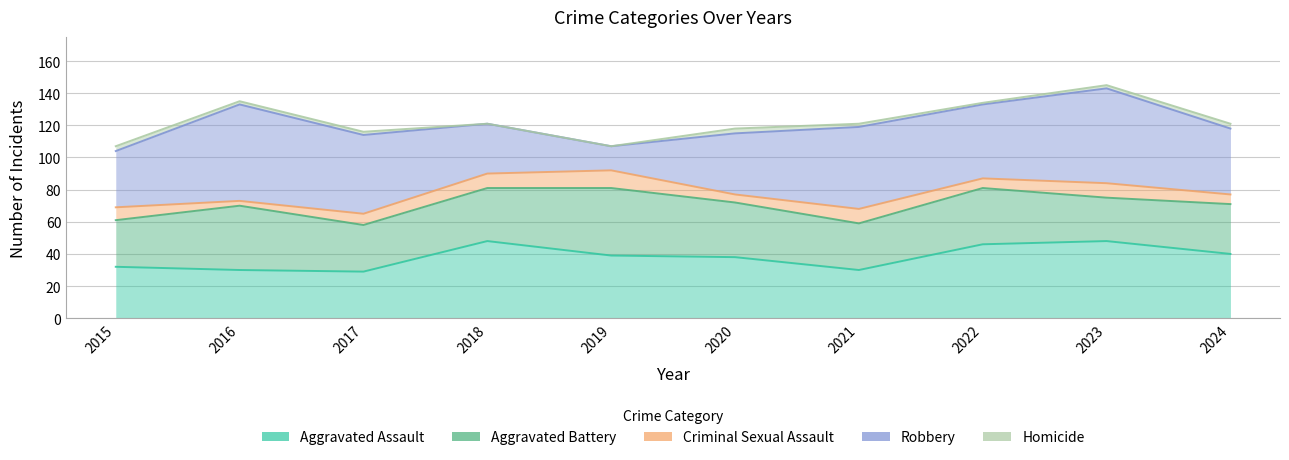

What is the value of the Homicide point at the 1st from the left?

3